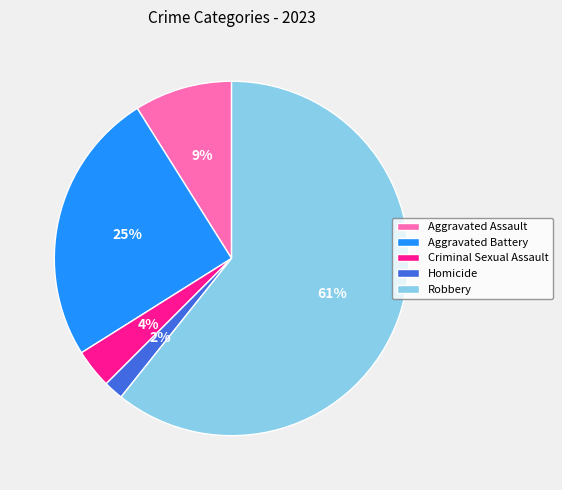

Between Aggravated Assault and Robbery, which is larger?

Robbery